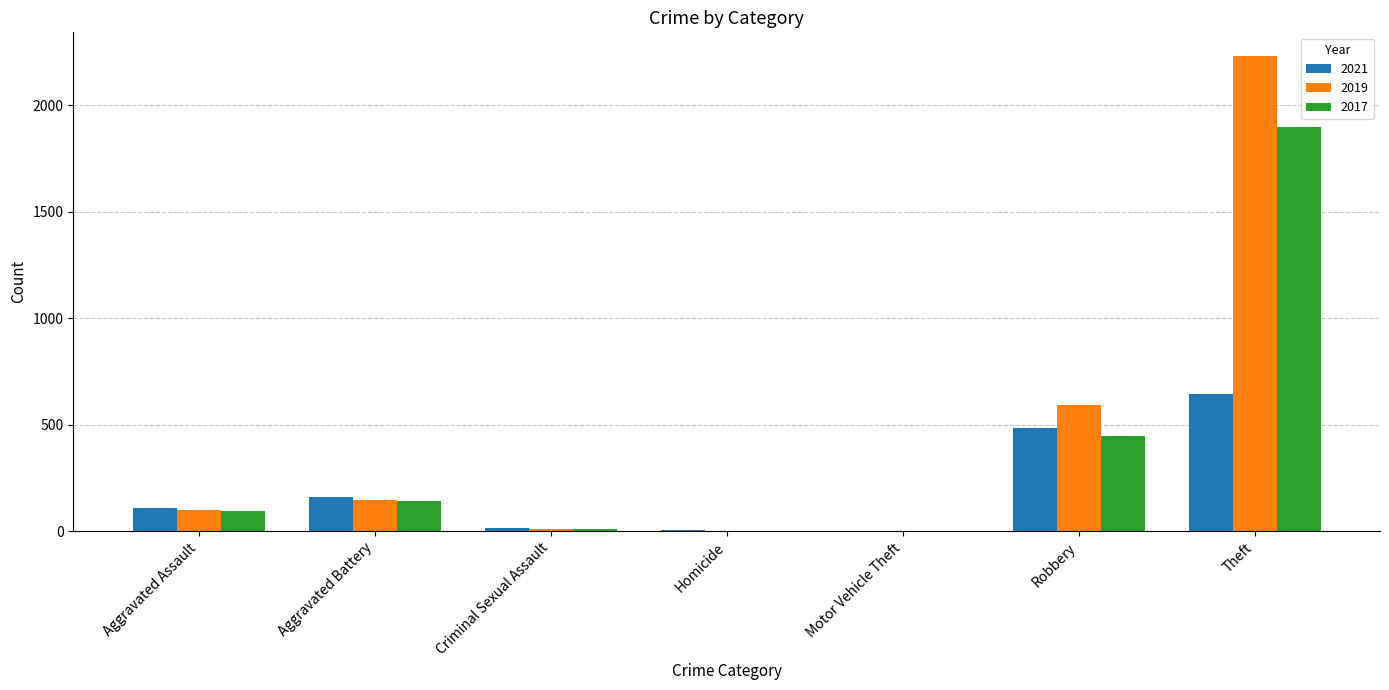

At which category is the sum across all series the highest?

Theft